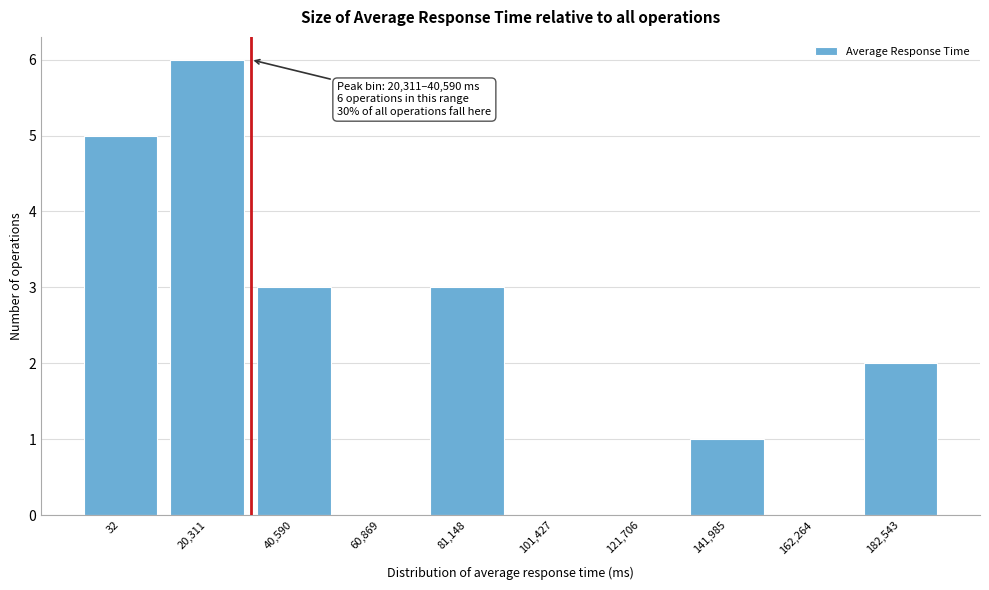

Reading left to right, what are all the values shown in this chart?

32=5	20,311=6	40,590=3	60,869=0	81,148=3	101,427=0	121,706=0	141,985=1	162,264=0	182,543=2